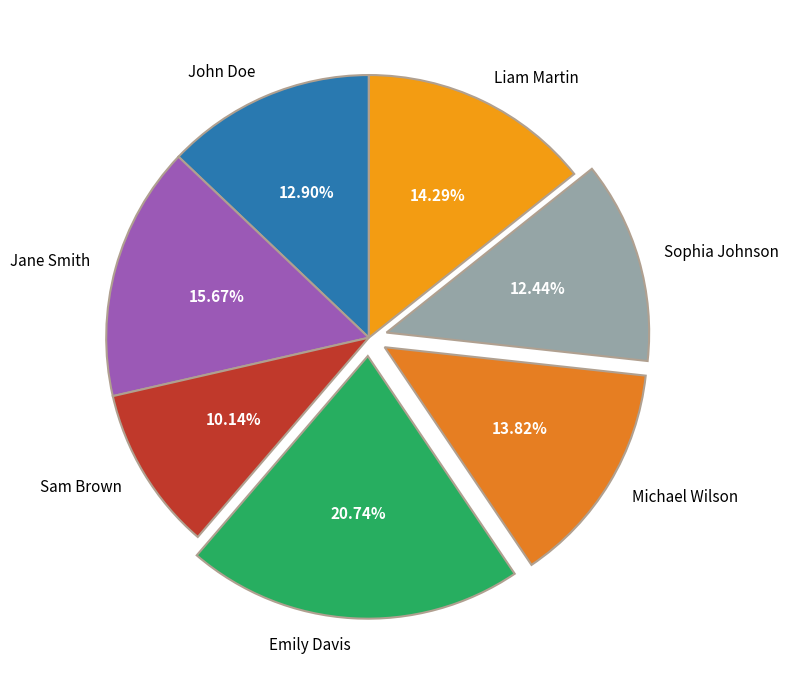

Is there any slice that represents more than half of the pie?

No